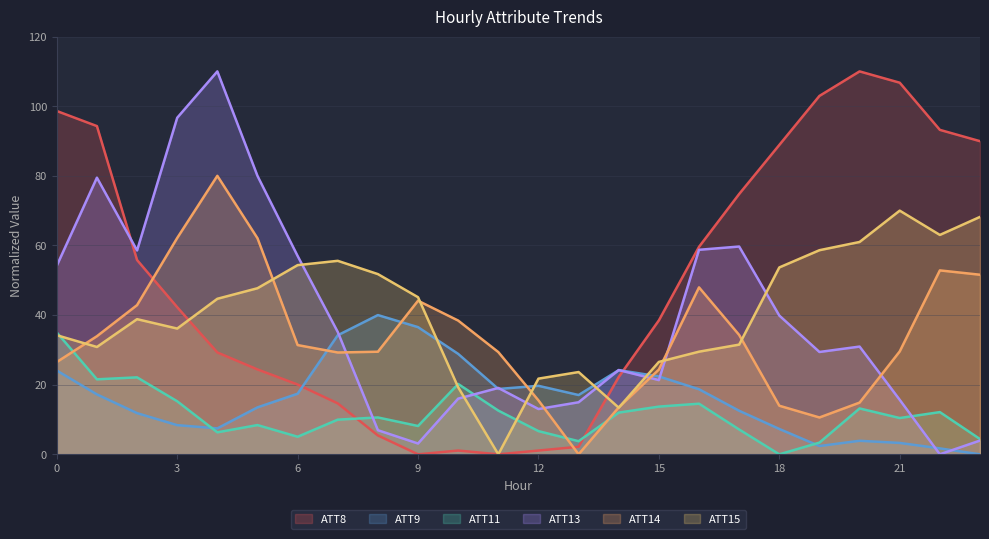

Which category has the highest value in the ATT8 series?

20